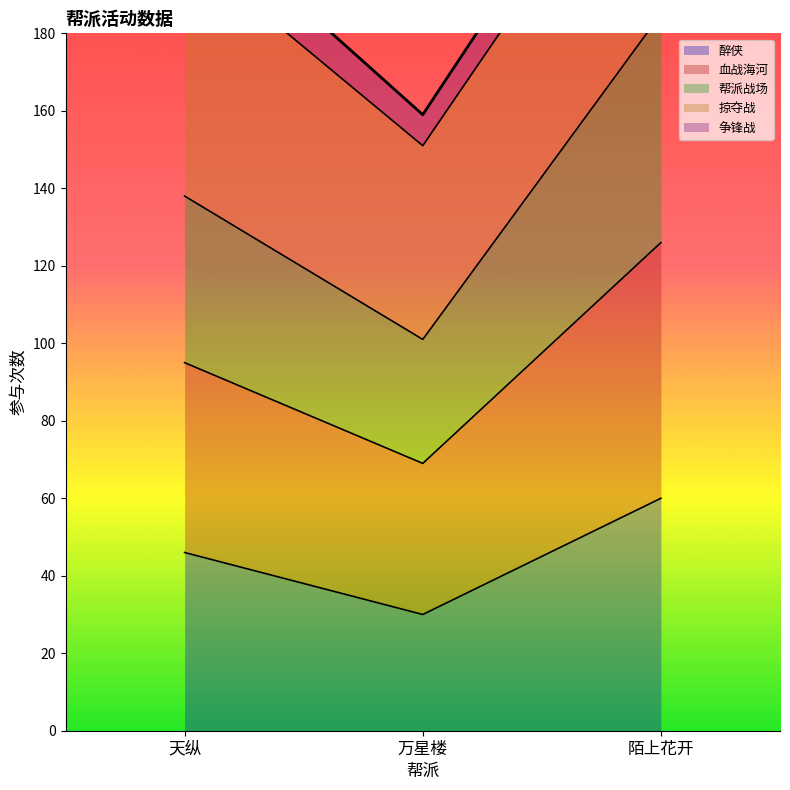

At which label does 血战海河 reach its peak?

陌上花开